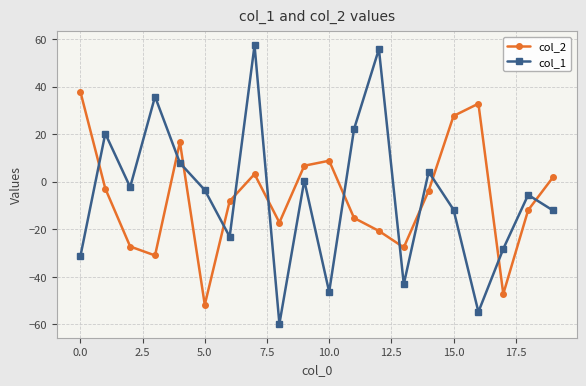

List the series in order of their peak value, highest first.

col_1, col_2